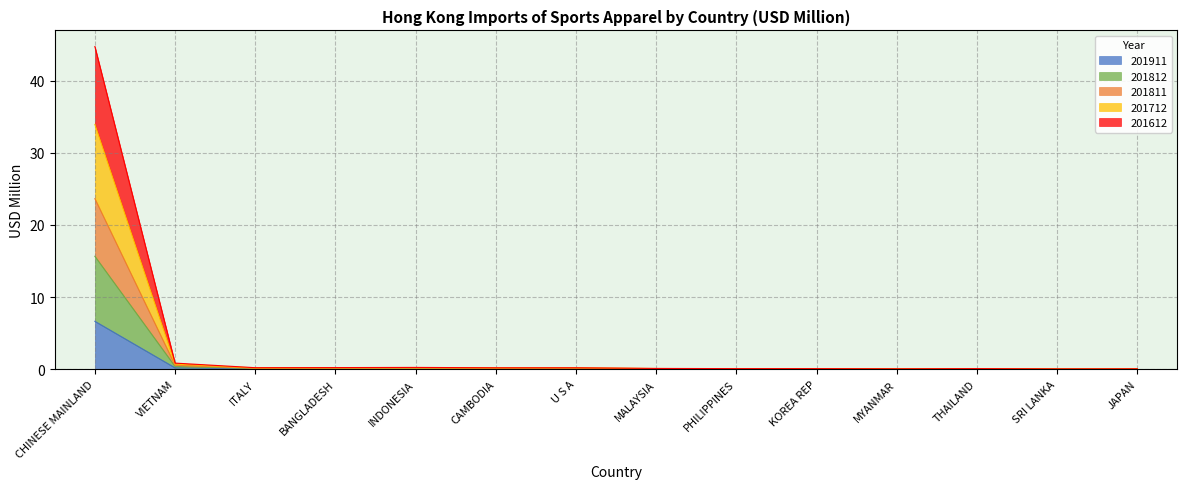

Where is the first local minimum for 201612?

ITALY